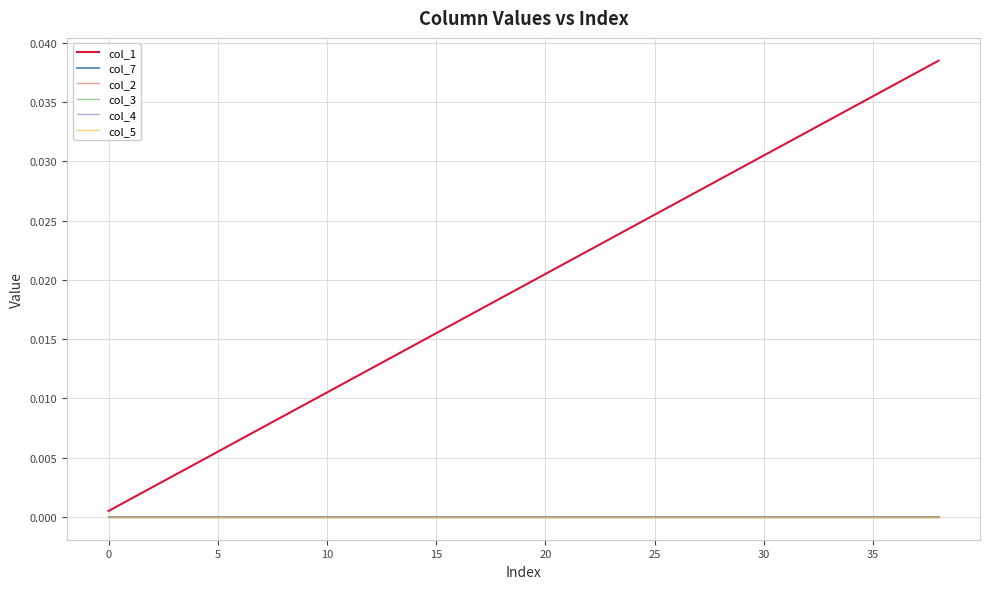

What is the label of the 24th point from the left?

23